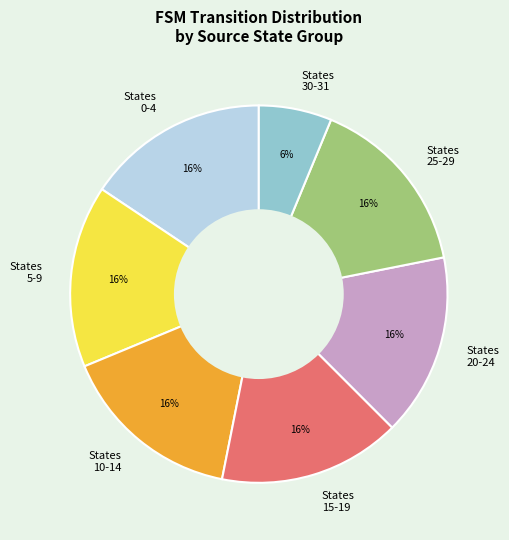

Combined, do States 25-29 and States 5-9 account for over 50%?

No